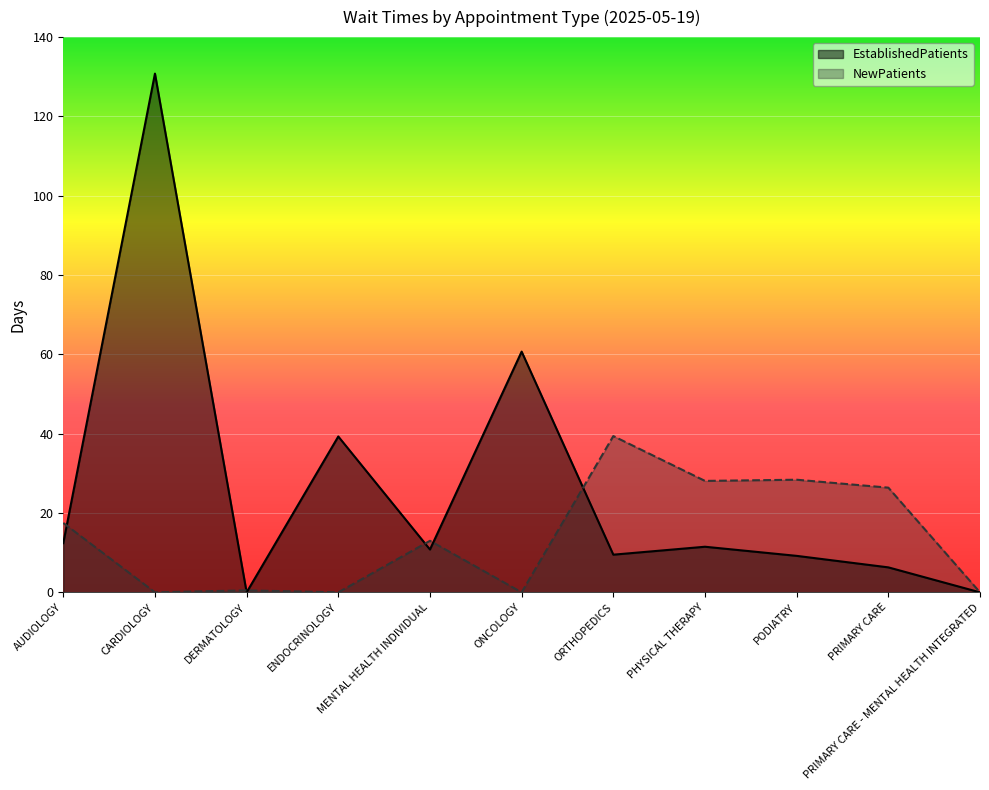

Where is the first local minimum for EstablishedPatients?

DERMATOLOGY